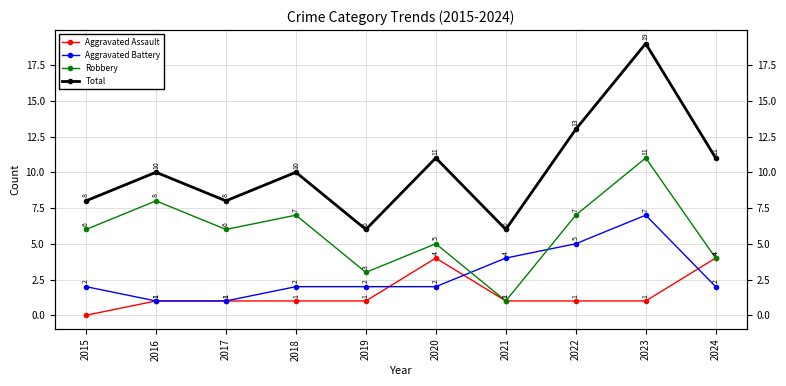

Which series has the widest spread of values?

Total